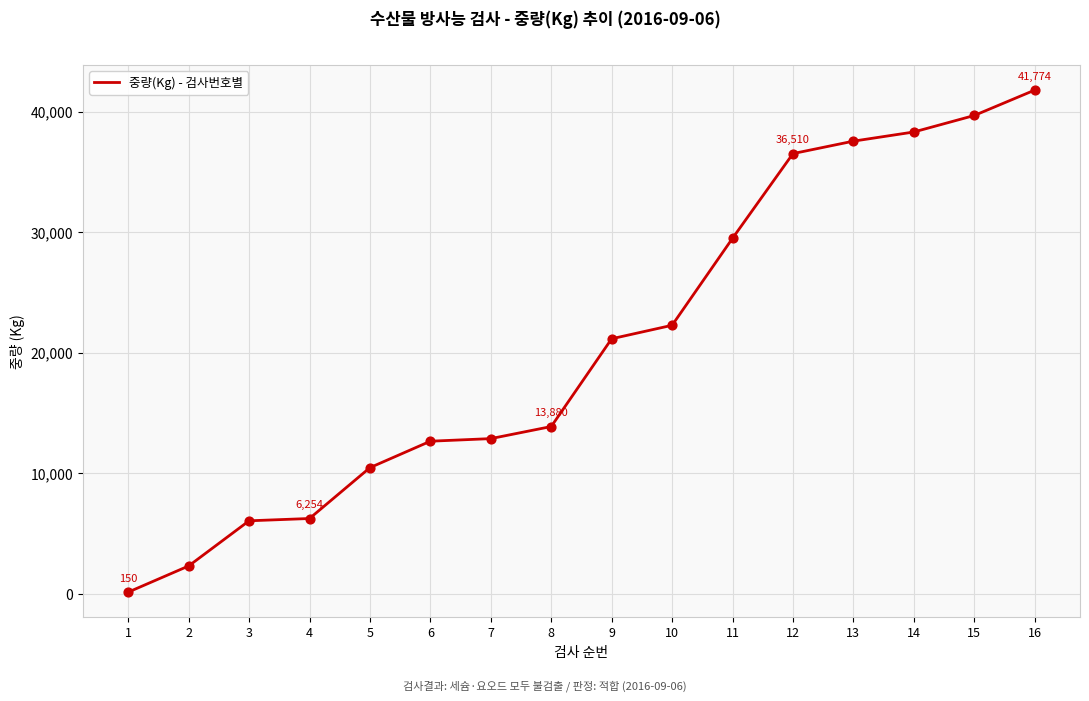

Which has a higher value, 6 or 10?

10